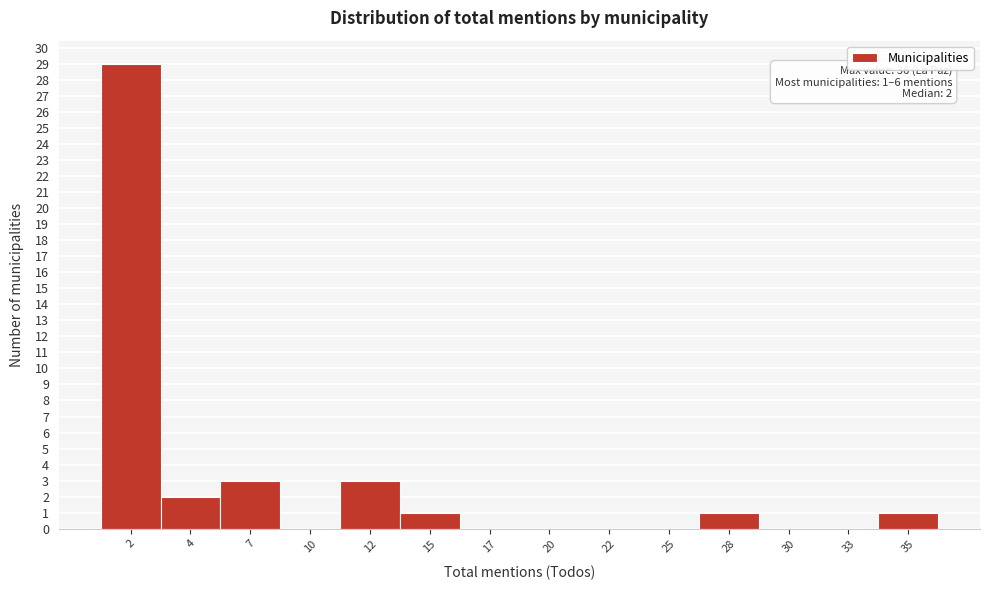

Reading left to right, what are all the values shown in this chart?

2=29	4=2	7=3	10=0	12=3	15=1	17=0	20=0	22=0	25=0	28=1	30=0	33=0	35=1